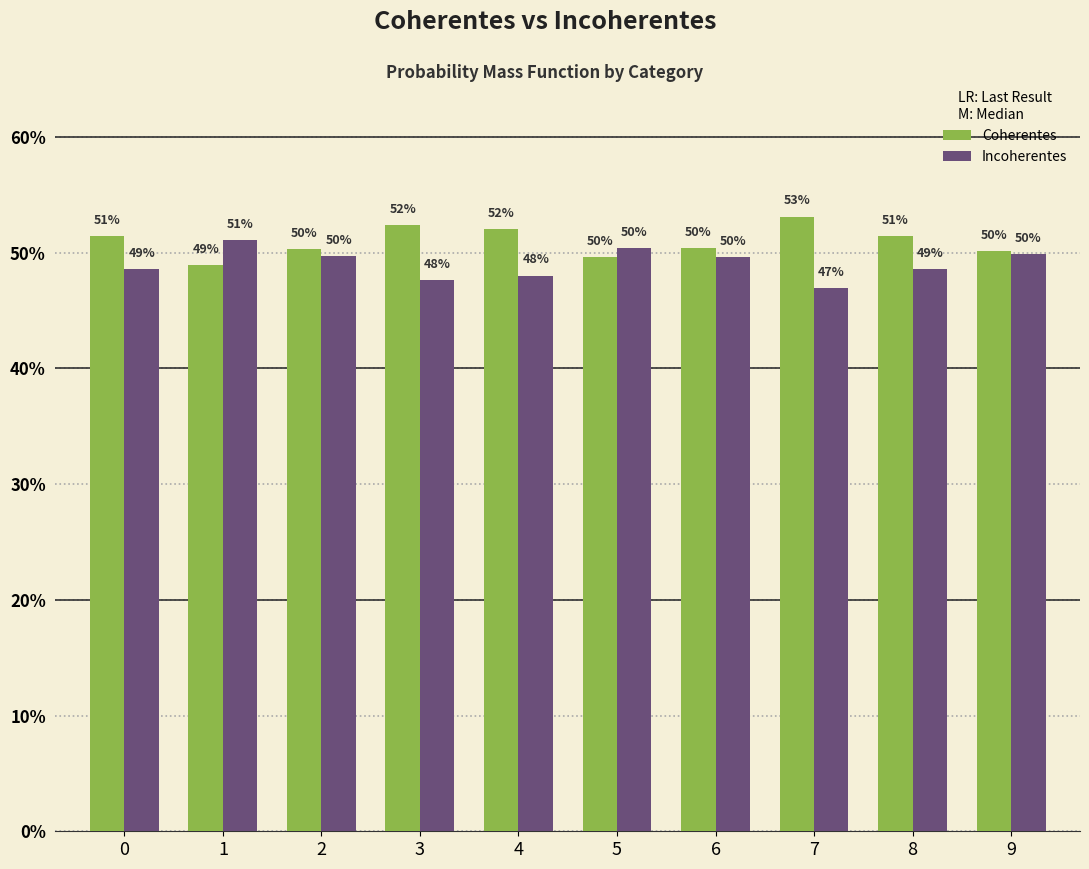

What is the sum of the Incoherentes values at 7 and 2?

1.0